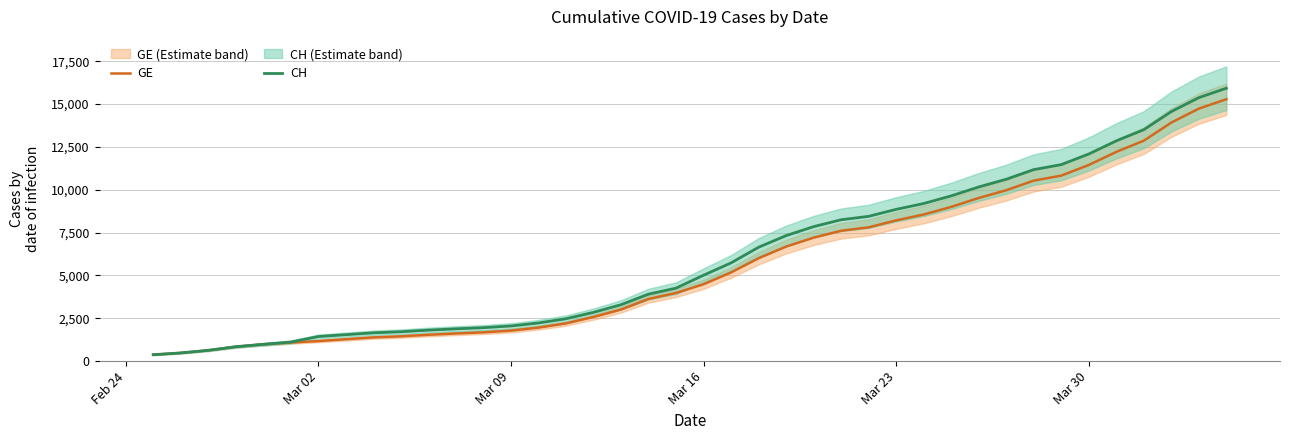

True or false: GE has a value of 11444 at Mar 30.

True